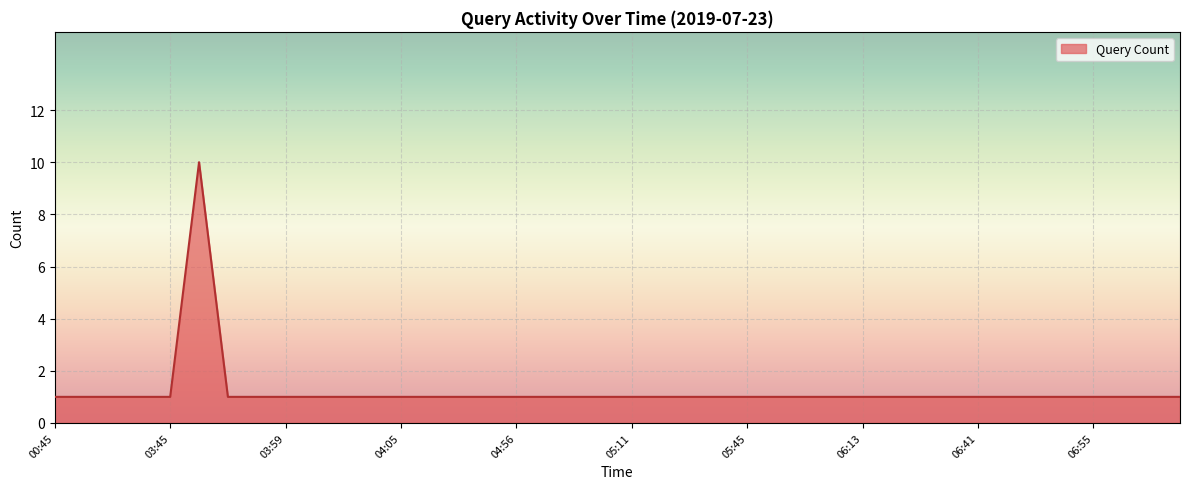

What is the greatest value displayed?

10